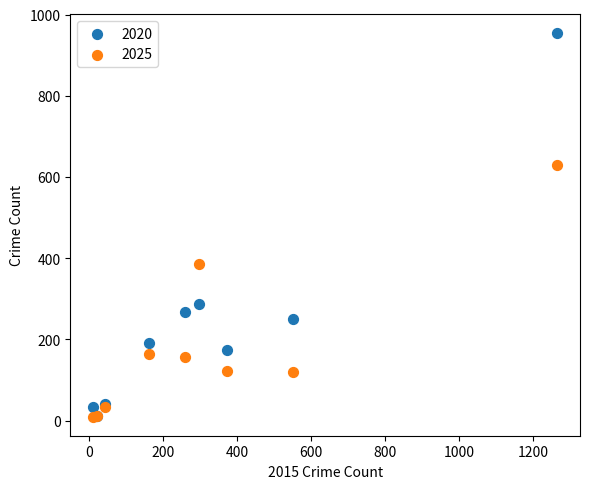

In the 2020 series, what Y value is closest to 483?

287